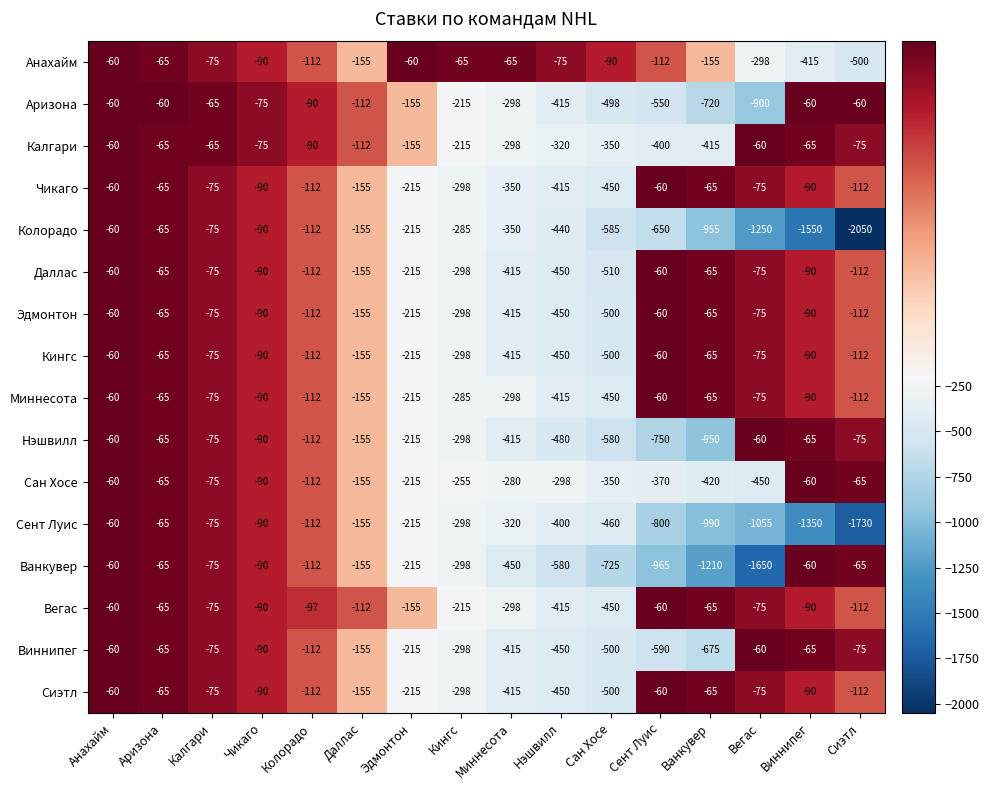

At which category is the sum across all series the highest?

Анахайм